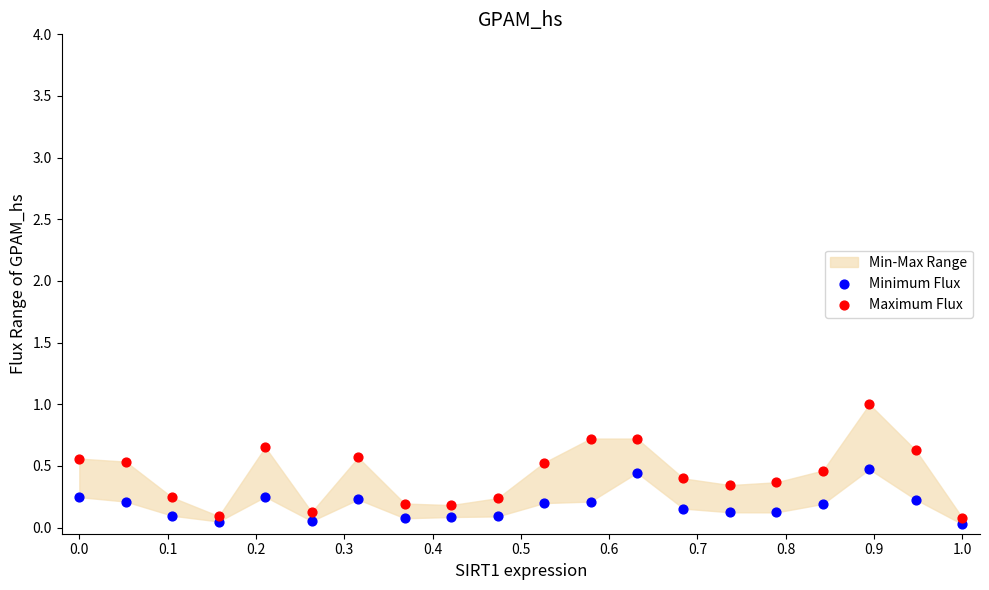

Which series has the widest spread of Y values?

Maximum Flux